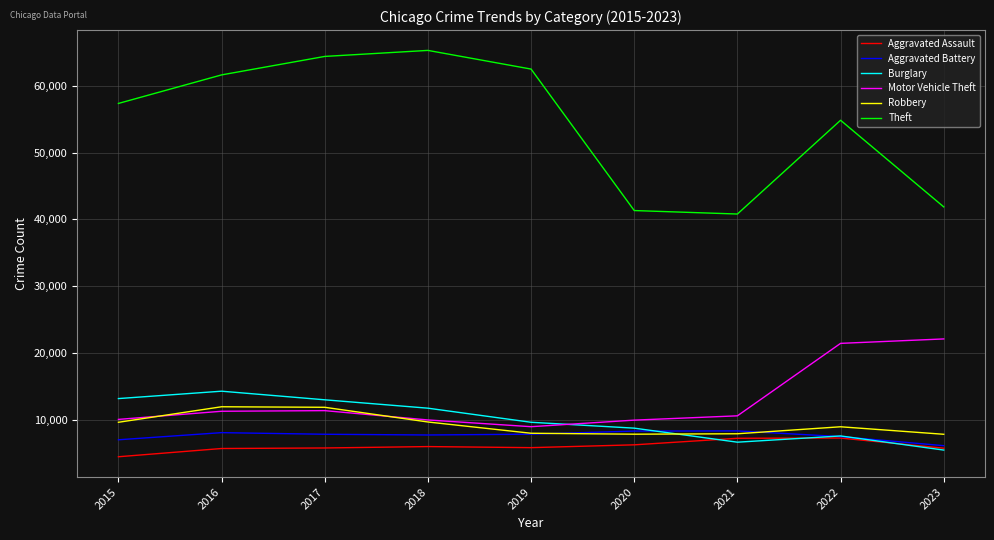

Count the number of categories in the chart.

9